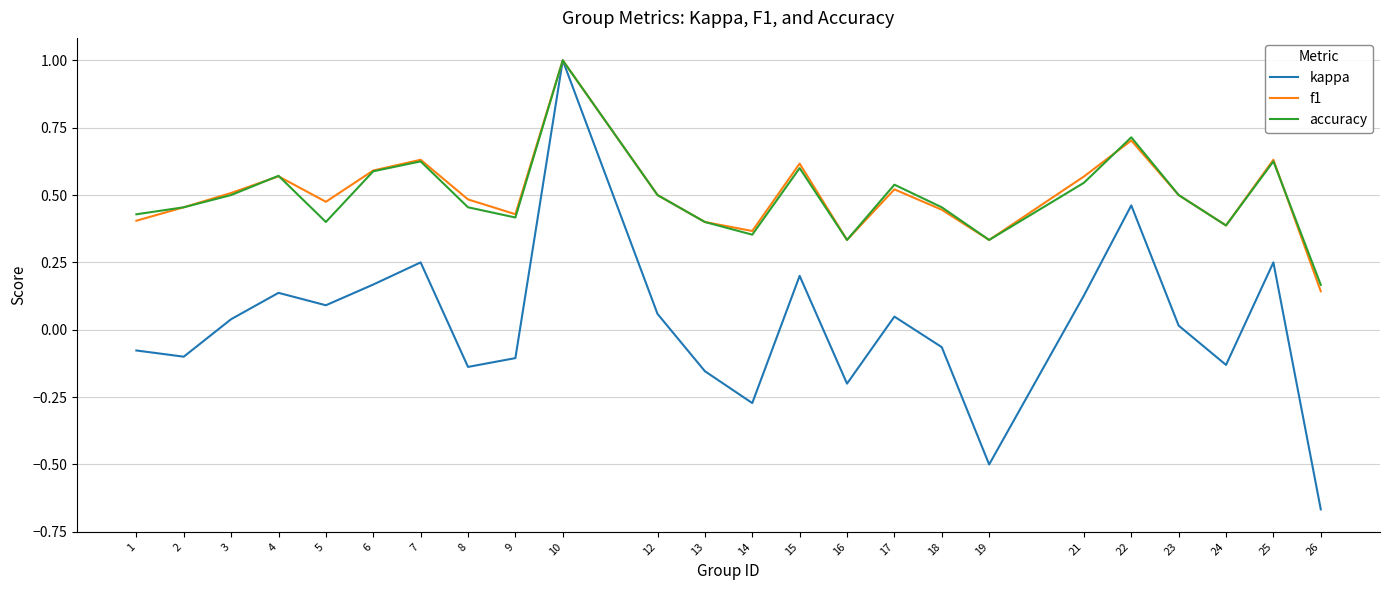

How many interior local peaks does the f1 series have?

7